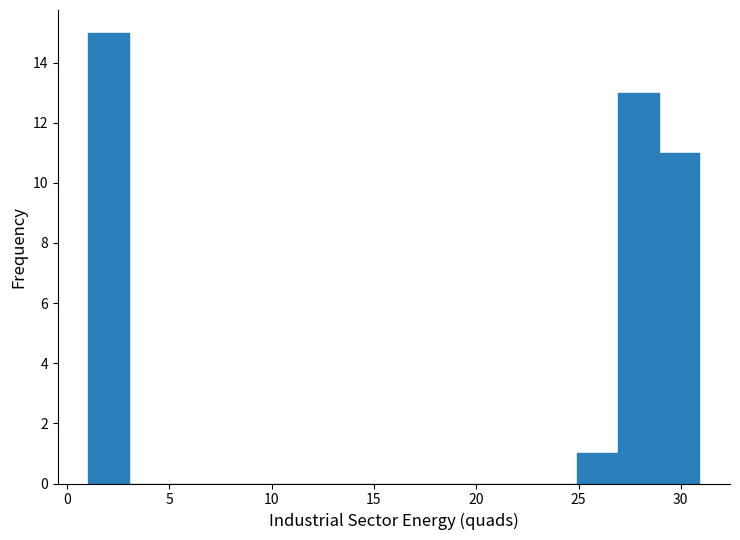

Read against the x-axis, roughly where is the centre of the tallest bar?

2.0